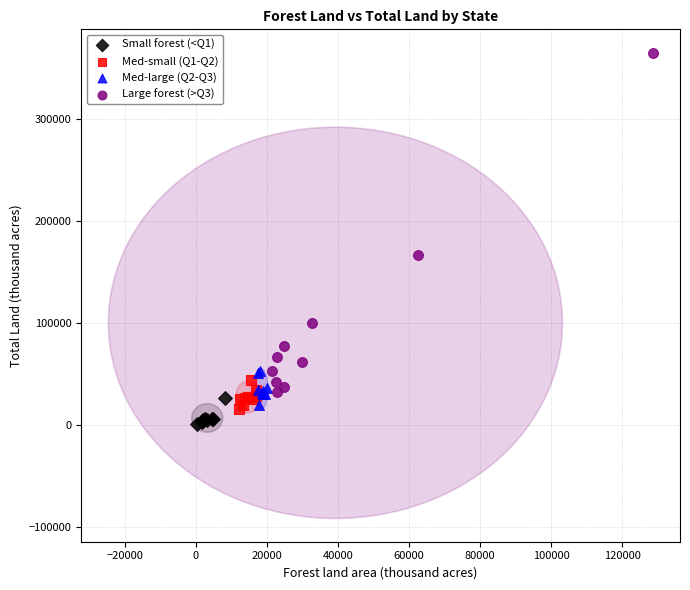

Which series has the widest spread of Y values?

Large forest (>Q3)